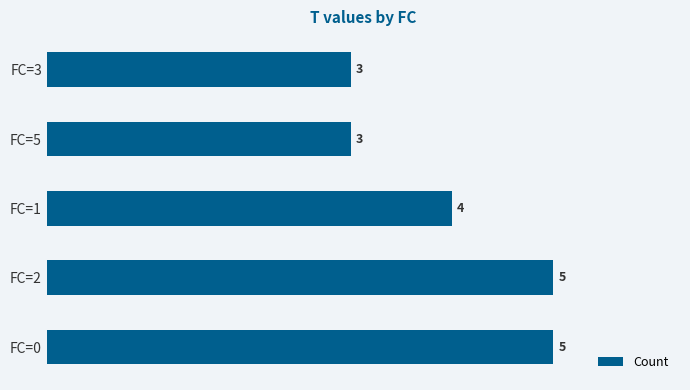

What is the ratio of the value at FC=1 to the value at FC=5?

1.3